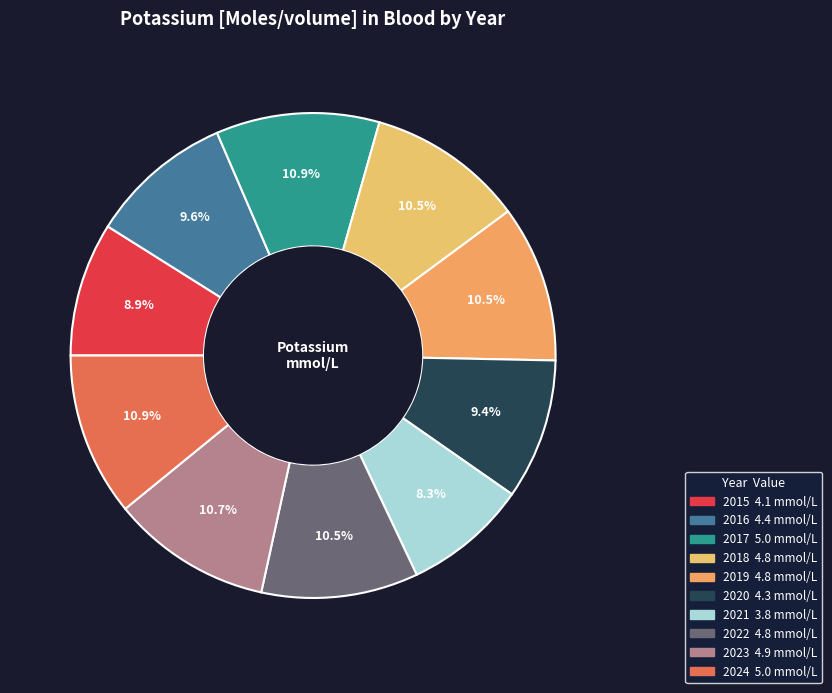

To the nearest percent, what percentage of the pie is 2024?

11%